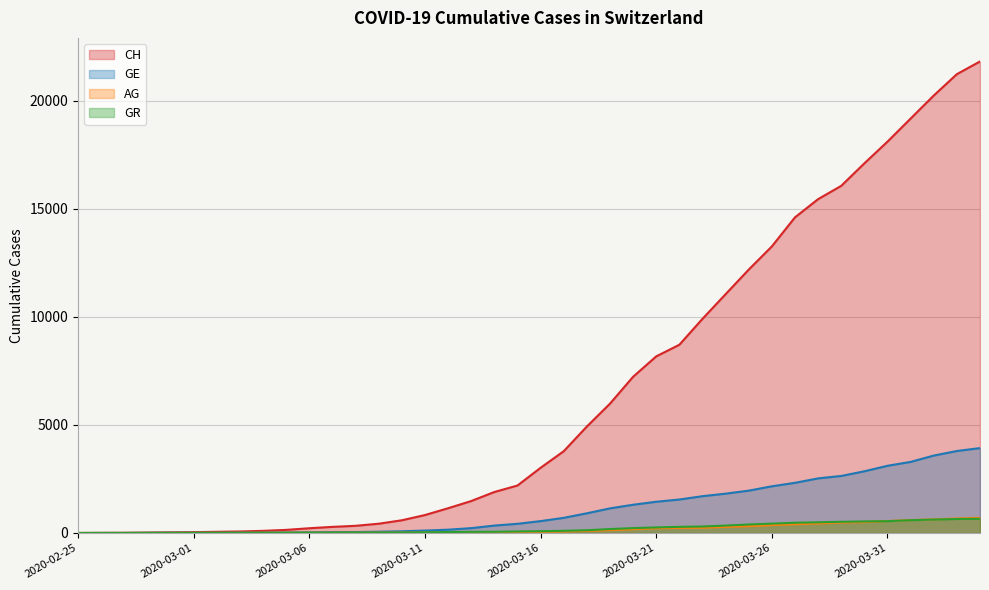

True or false: GE and GR cross at least once.

True